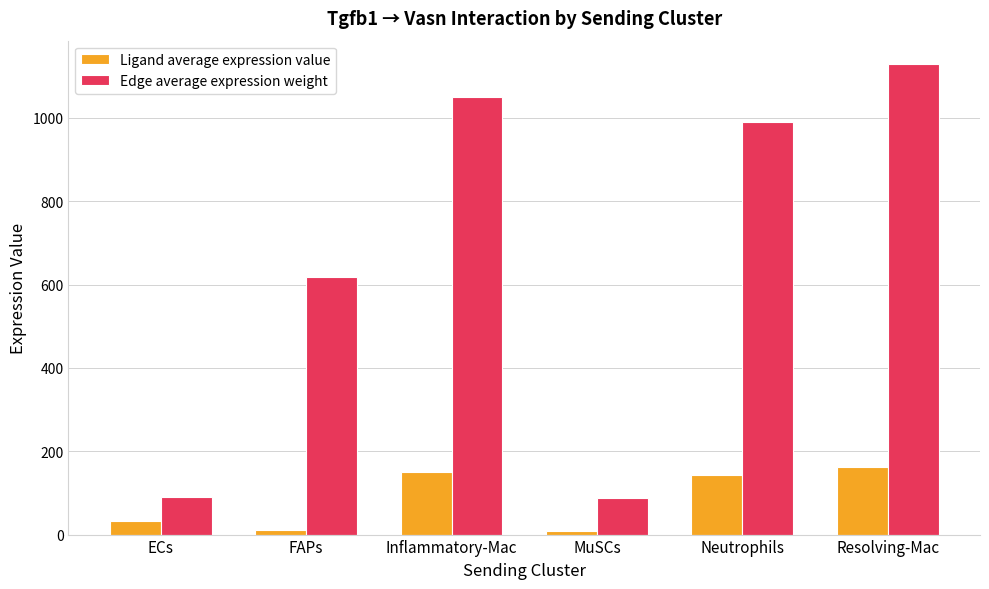

What is the maximum value shown in the chart?

1129.0